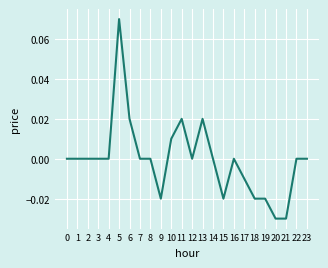

Which label corresponds to the largest value in the chart?

5